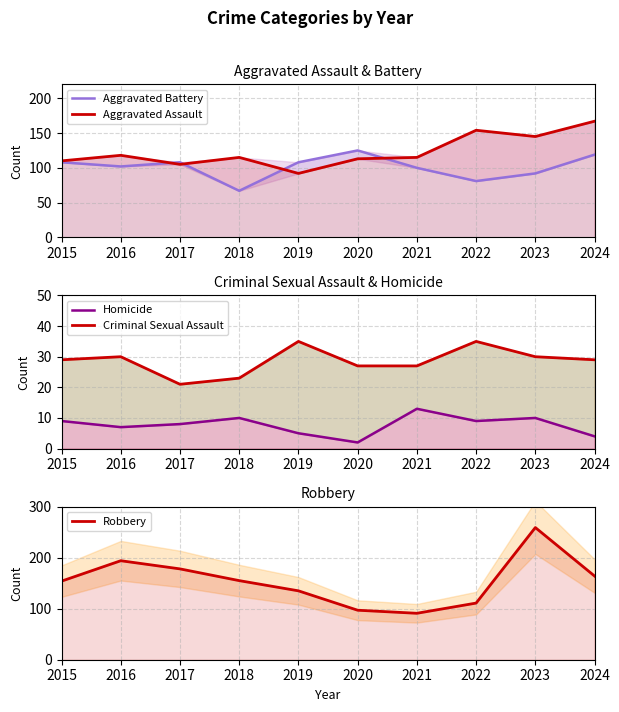

True or false: Robbery and Criminal Sexual Assault intersect in this chart.

False